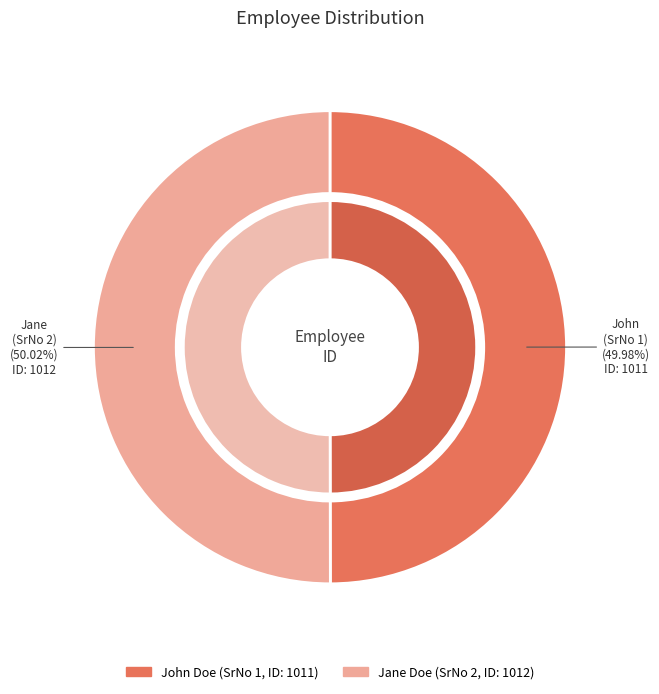

How many slices are in this pie chart?

2